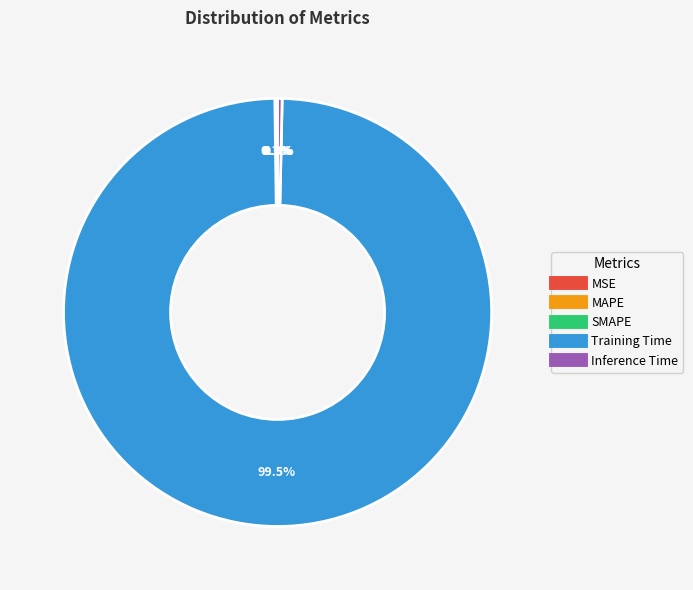

True or false: Inference Time accounts for 0% of the total.

True